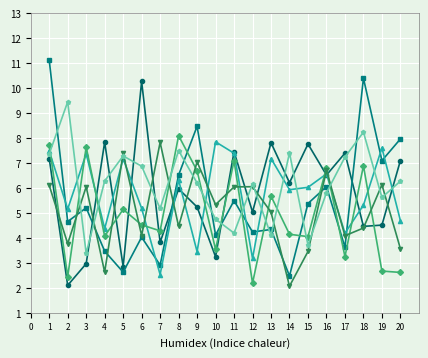

How many lines are shown in the chart?

6